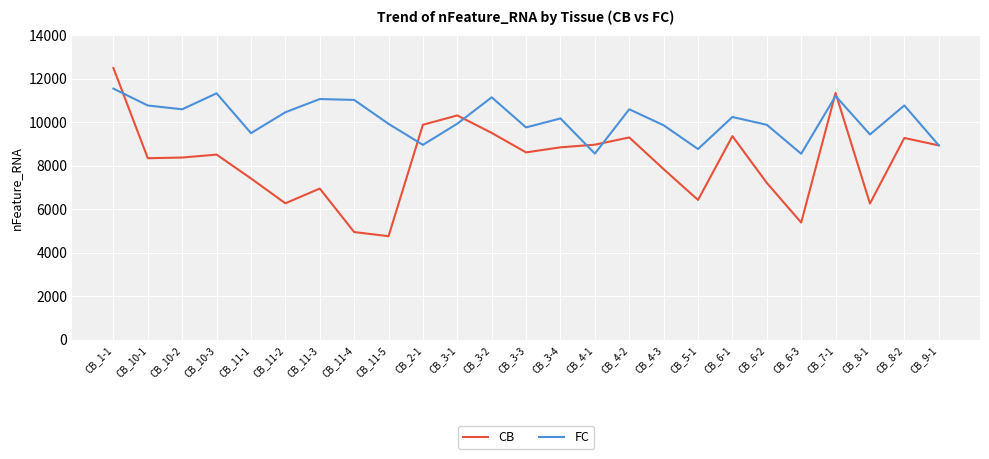

At which category is the sum across all series the highest?

CB_1-1